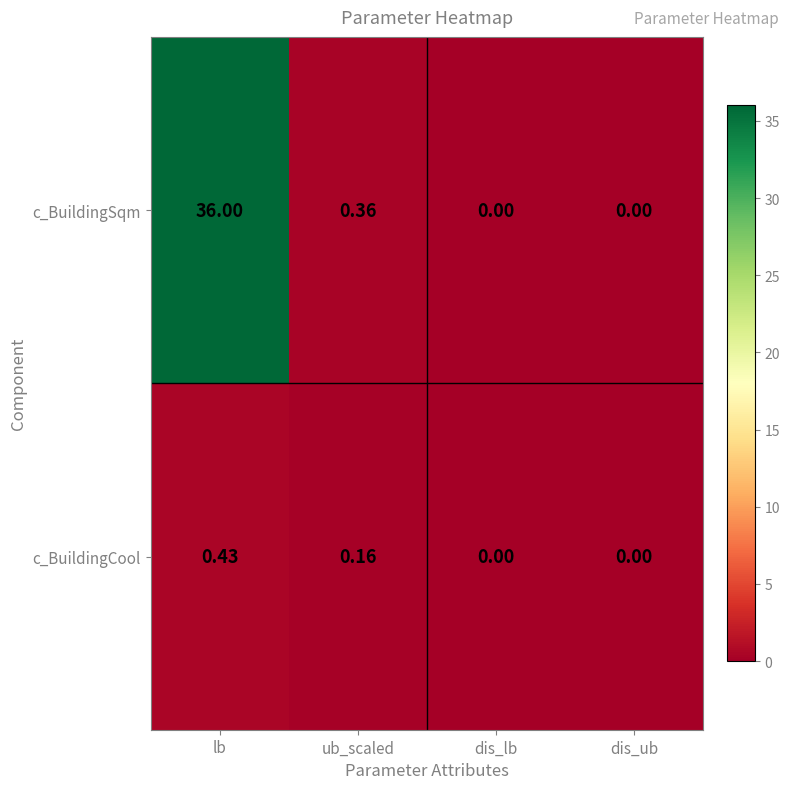

Which series has the largest range (max minus min)?

c_BuildingSqm